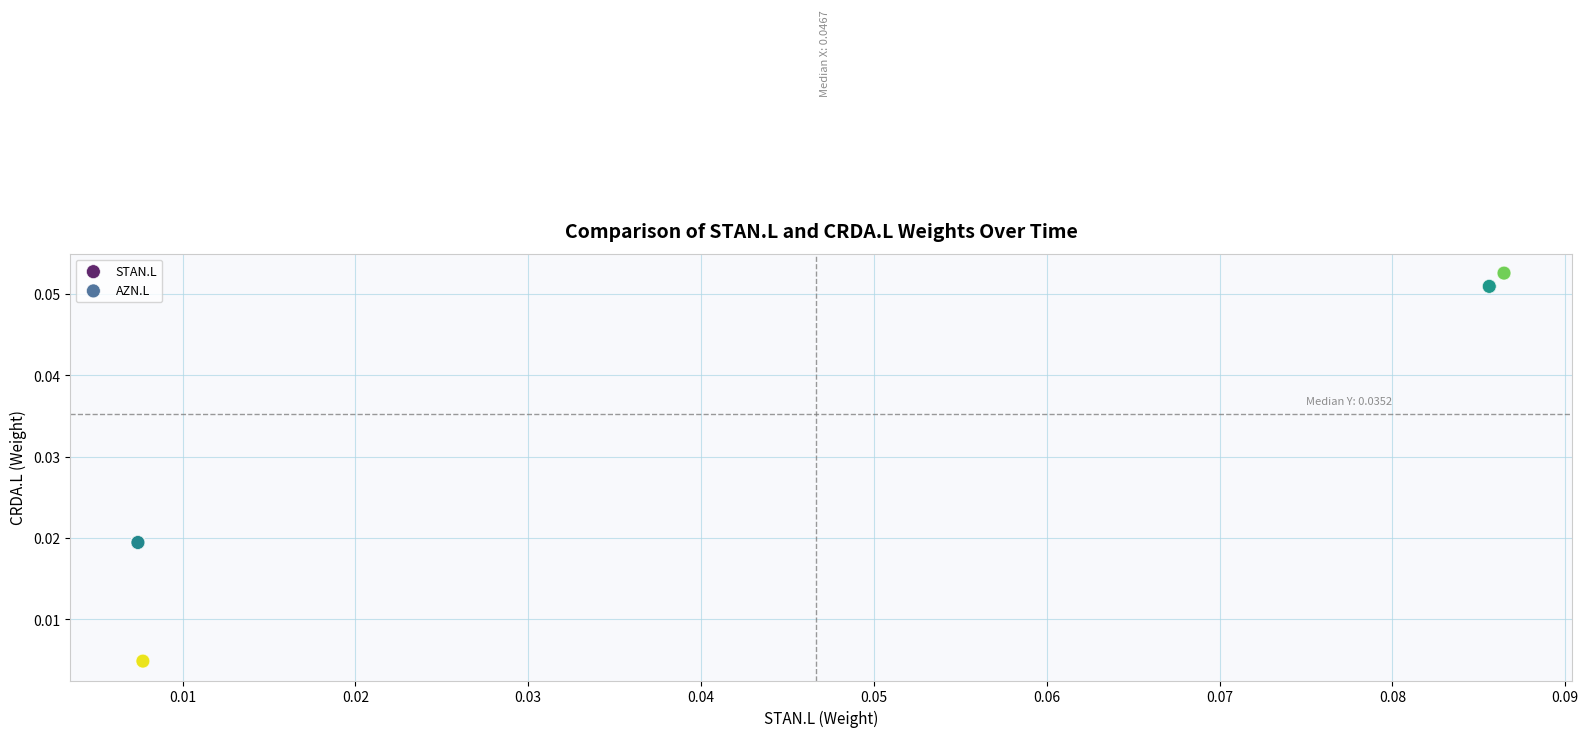

Which series contains the lowest Y value?

STAN.L